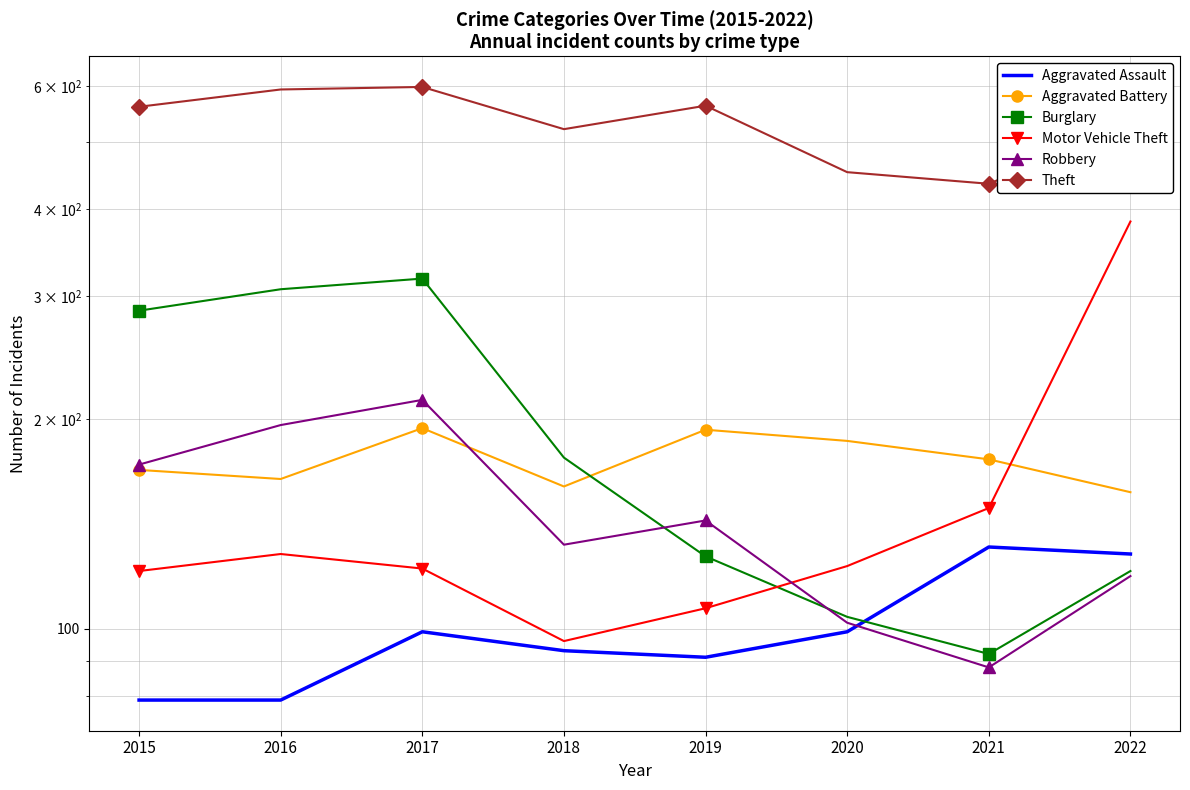

Reading right to left, list all the values displayed in this chart.

Aggravated Assault: 2022=128	2021=131	2020=99	2019=91	2018=93	2017=99	2016=79	2015=79
Aggravated Battery: 2022=157	2021=175	2020=186	2019=193	2018=160	2017=194	2016=164	2015=169
Burglary: 2022=121	2021=92	2020=104	2019=127	2018=176	2017=318	2016=307	2015=286
Motor Vehicle Theft: 2022=384	2021=149	2020=123	2019=107	2018=96	2017=122	2016=128	2015=121
Robbery: 2022=119	2021=88	2020=102	2019=143	2018=132	2017=213	2016=196	2015=172
Theft: 2022=527	2021=435	2020=452	2019=563	2018=521	2017=599	2016=594	2015=561